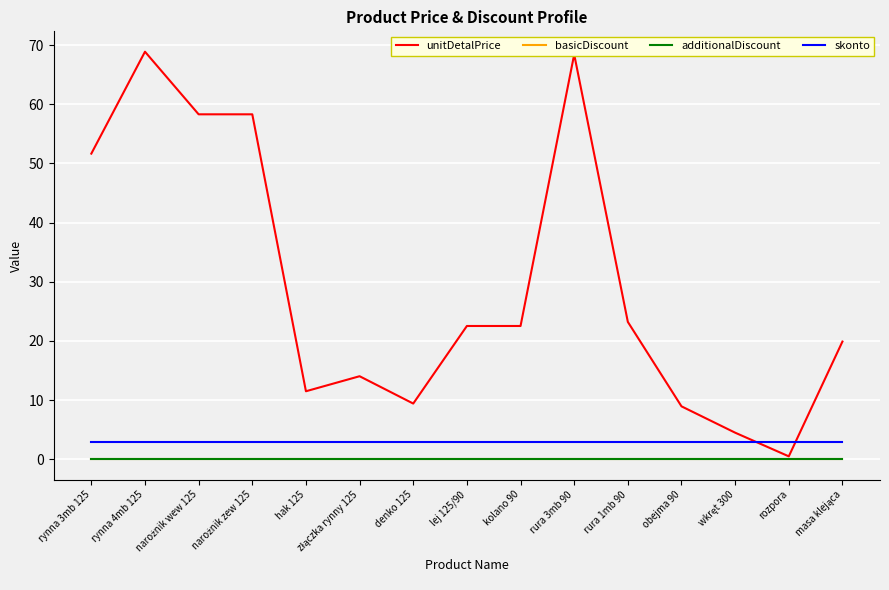

At which label does basicDiscount reach its minimum?

rynna 3mb 125